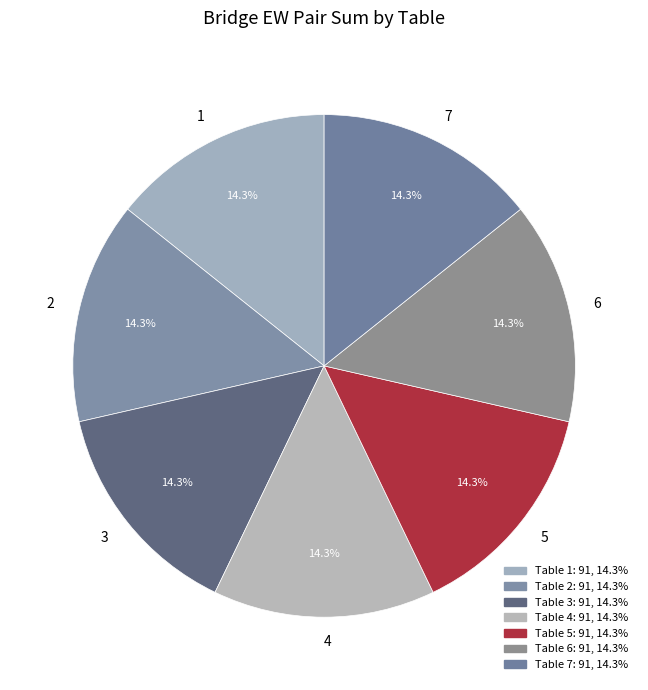

To the nearest percent, what is the combined percentage of 2 and 6?

29%